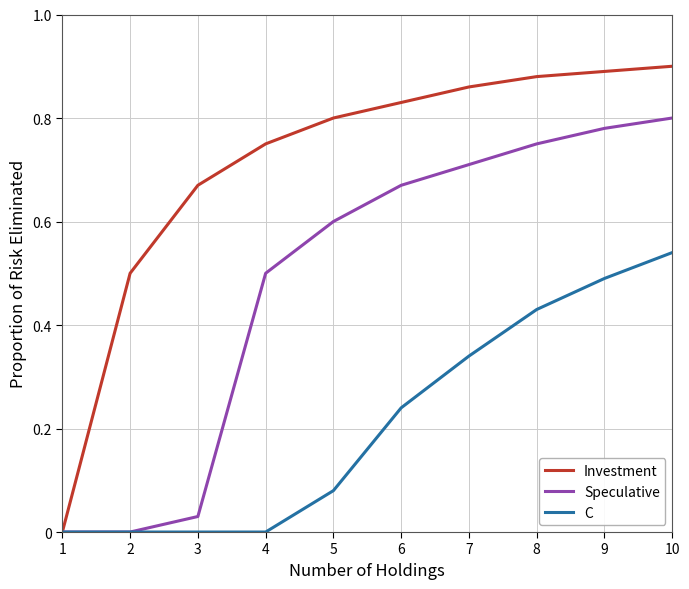

True or false: C has a value of 0.0 at 2.

True